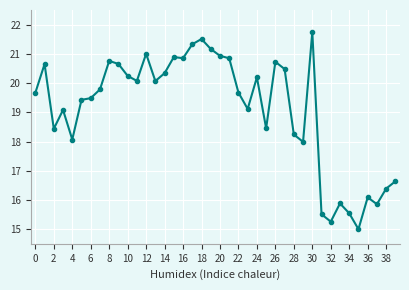

What is the difference between the maximum and minimum values?

6.7